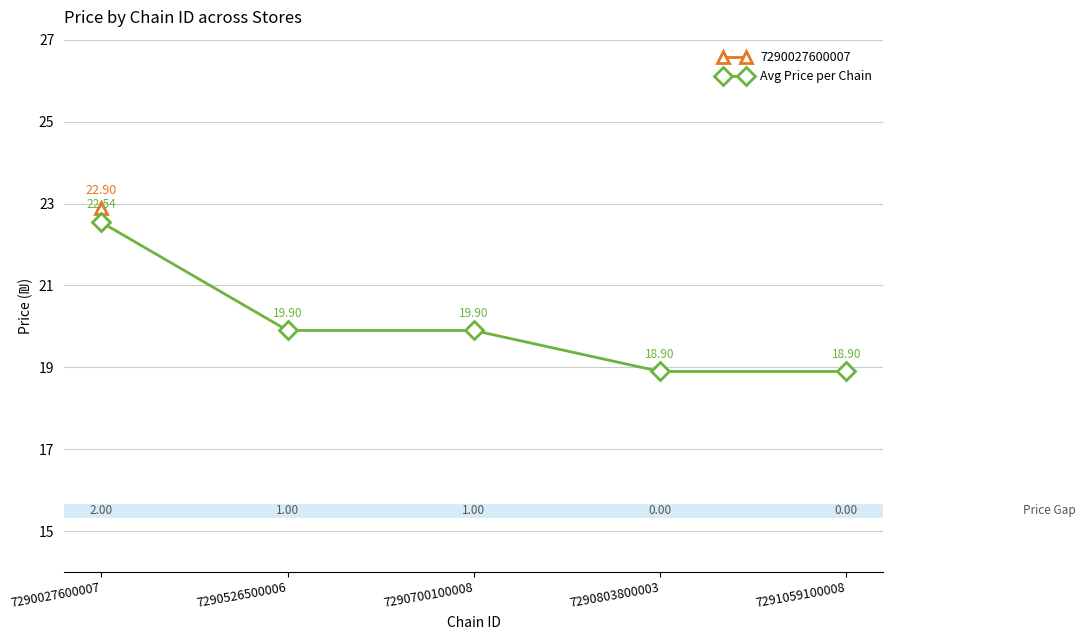

What is the ratio of the value at 7290700100008 to the value at 7290803800003?

1.1